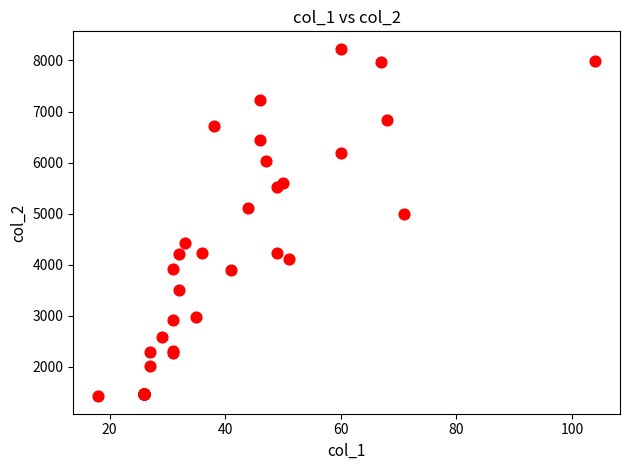

What Y value in the scatter plot is closest to 4823?

4999